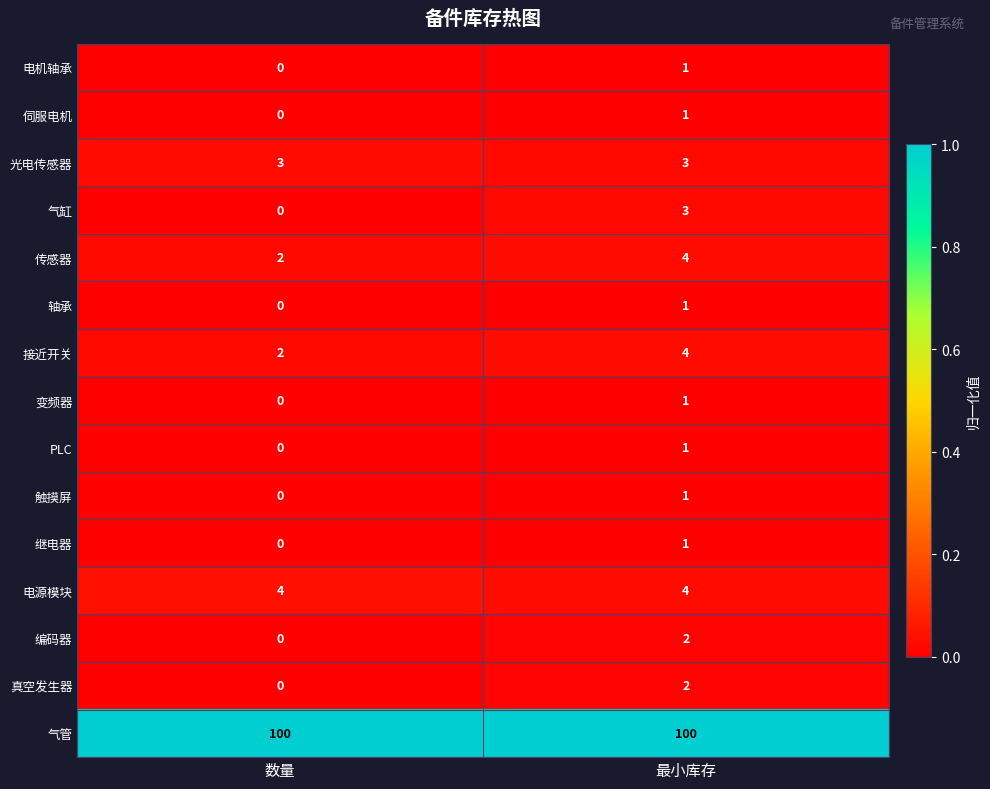

What is the average value of the 传感器 series?

3